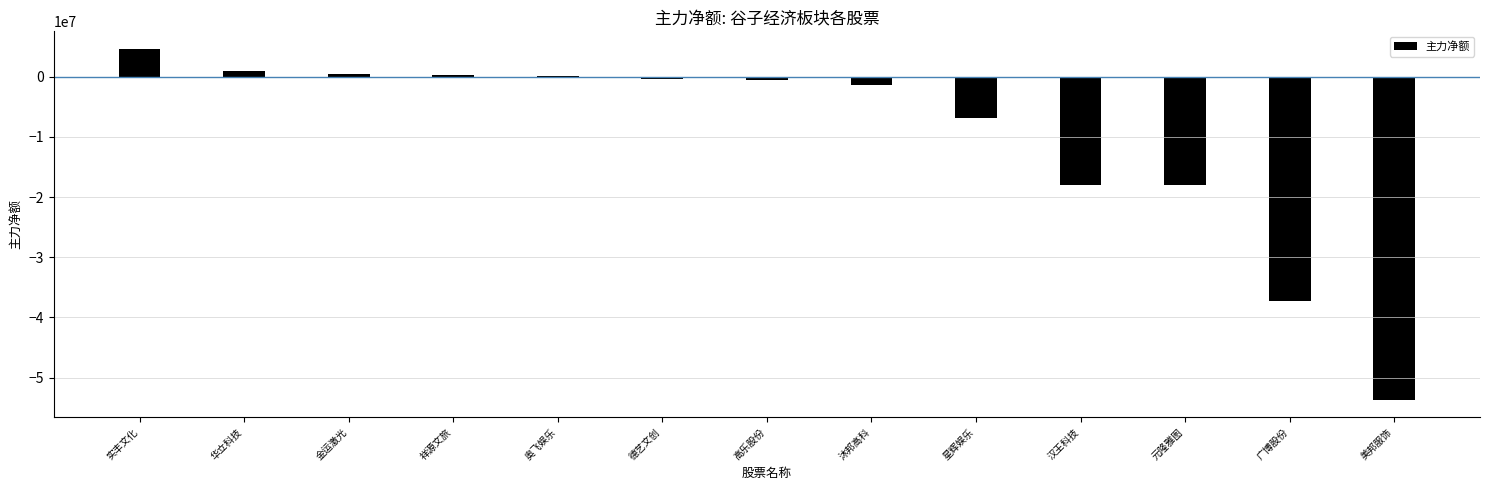

How many values are below zero?

8